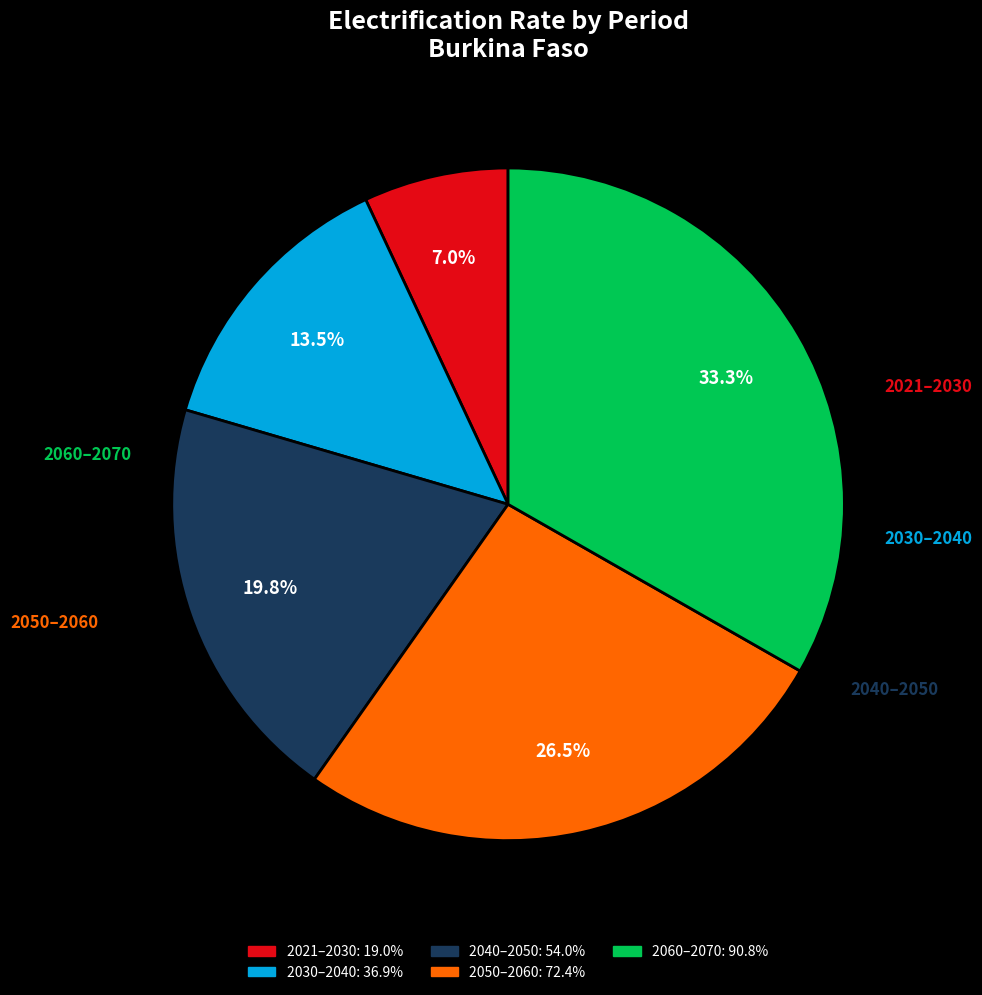

How many slices are in this pie chart?

5